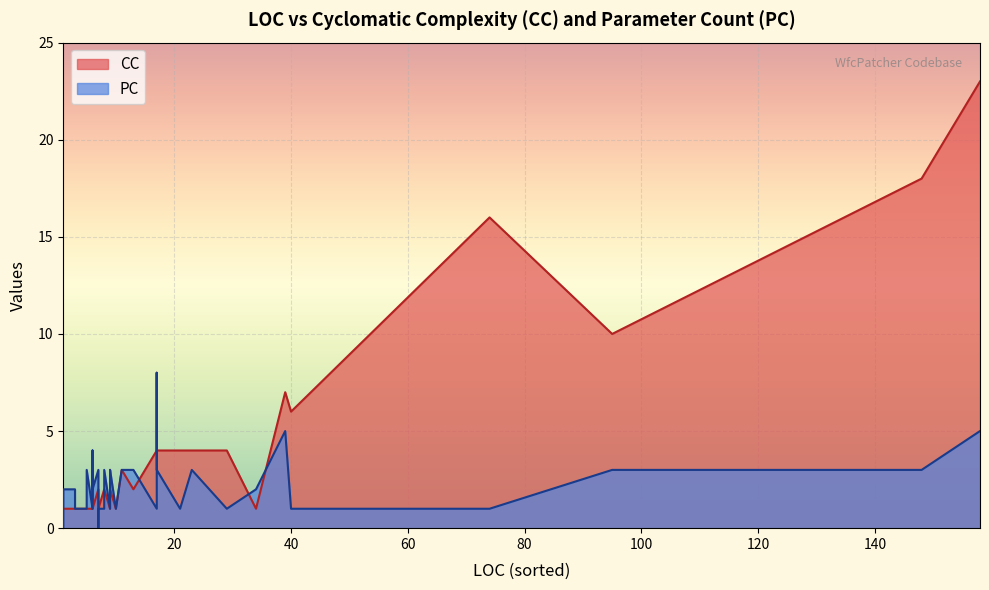

Which series has the widest spread of values?

CC